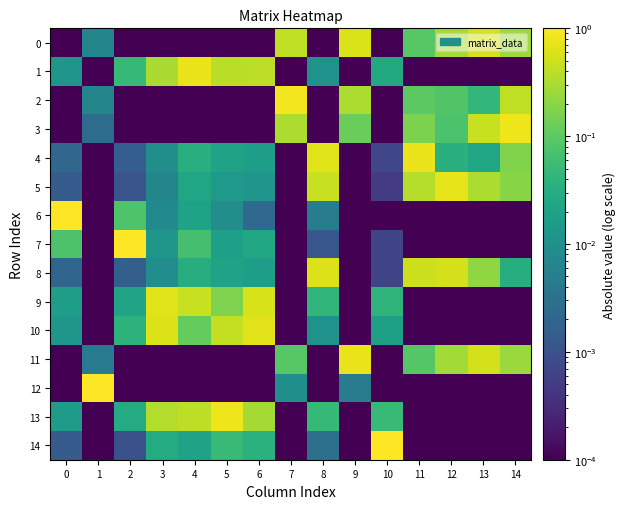

Reading right to left, extract all data points from this chart.

0: 14=0.3	13=0.6	12=0.3	11=0.1	10=0.0	9=0.6	8=0.0	7=0.4	6=0.0	5=0.0	4=0.0	3=0.0	2=0.0	1=0.0	0=0.0
1: 14=0.0	13=0.0	12=0.0	11=0.0	10=0.0	9=0.0	8=0.0	7=0.0	6=0.4	5=0.4	4=0.8	3=0.3	2=0.0	1=0.0	0=0.0
2: 14=0.4	13=0.0	12=0.1	11=0.1	10=0.0	9=0.3	8=0.0	7=0.8	6=0.0	5=0.0	4=0.0	3=0.0	2=0.0	1=0.0	0=0.0
3: 14=0.8	13=0.5	12=0.1	11=0.2	10=0.0	9=0.1	8=0.0	7=0.3	6=0.0	5=0.0	4=0.0	3=0.0	2=0.0	1=0.0	0=0.0
4: 14=0.2	13=0.0	12=0.0	11=0.8	10=0.0	9=0.0	8=0.6	7=0.0	6=0.0	5=0.0	4=0.0	3=0.0	2=0.0	1=0.0	0=0.0
5: 14=0.2	13=0.3	12=0.7	11=0.4	10=0.0	9=0.0	8=0.5	7=0.0	6=0.0	5=0.0	4=0.0	3=0.0	2=0.0	1=0.0	0=0.0
6: 14=0.0	13=0.0	12=0.0	11=0.0	10=0.0	9=0.0	8=0.0	7=0.0	6=0.0	5=0.0	4=0.0	3=0.0	2=0.1	1=0.0	0=1.0
7: 14=0.0	13=0.0	12=0.0	11=0.0	10=0.0	9=0.0	8=0.0	7=0.0	6=0.0	5=0.0	4=0.1	3=0.0	2=1.0	1=0.0	0=0.1
8: 14=0.0	13=0.2	12=0.6	11=0.5	10=0.0	9=0.0	8=0.6	7=0.0	6=0.0	5=0.0	4=0.0	3=0.0	2=0.0	1=0.0	0=0.0
9: 14=0.0	13=0.0	12=0.0	11=0.0	10=0.0	9=0.0	8=0.0	7=0.0	6=0.6	5=0.2	4=0.5	3=0.6	2=0.0	1=0.0	0=0.0
10: 14=0.0	13=0.0	12=0.0	11=0.0	10=0.0	9=0.0	8=0.0	7=0.0	6=0.7	5=0.4	4=0.1	3=0.6	2=0.0	1=0.0	0=0.0
11: 14=0.3	13=0.6	12=0.3	11=0.1	10=0.0	9=0.7	8=0.0	7=0.1	6=0.0	5=0.0	4=0.0	3=0.0	2=0.0	1=0.0	0=0.0
12: 14=0.0	13=0.0	12=0.0	11=0.0	10=0.0	9=0.0	8=0.0	7=0.0	6=0.0	5=0.0	4=0.0	3=0.0	2=0.0	1=1.0	0=0.0
13: 14=0.0	13=0.0	12=0.0	11=0.0	10=0.1	9=0.0	8=0.0	7=0.0	6=0.3	5=0.8	4=0.4	3=0.3	2=0.0	1=0.0	0=0.0
14: 14=0.0	13=0.0	12=0.0	11=0.0	10=1.0	9=0.0	8=0.0	7=0.0	6=0.0	5=0.1	4=0.0	3=0.0	2=0.0	1=0.0	0=0.0